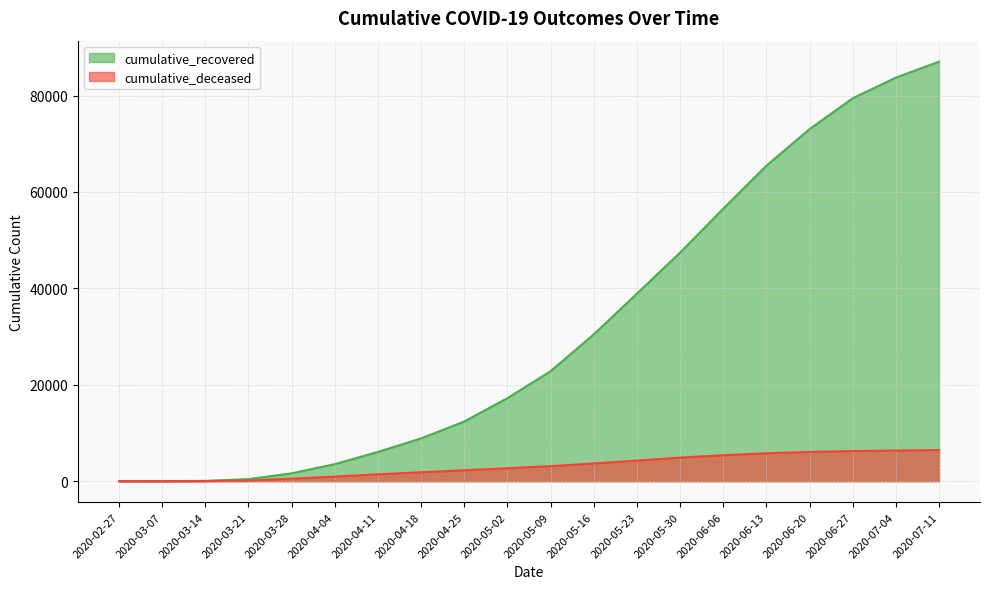

What is the average value of the cumulative_recovered series?

31750